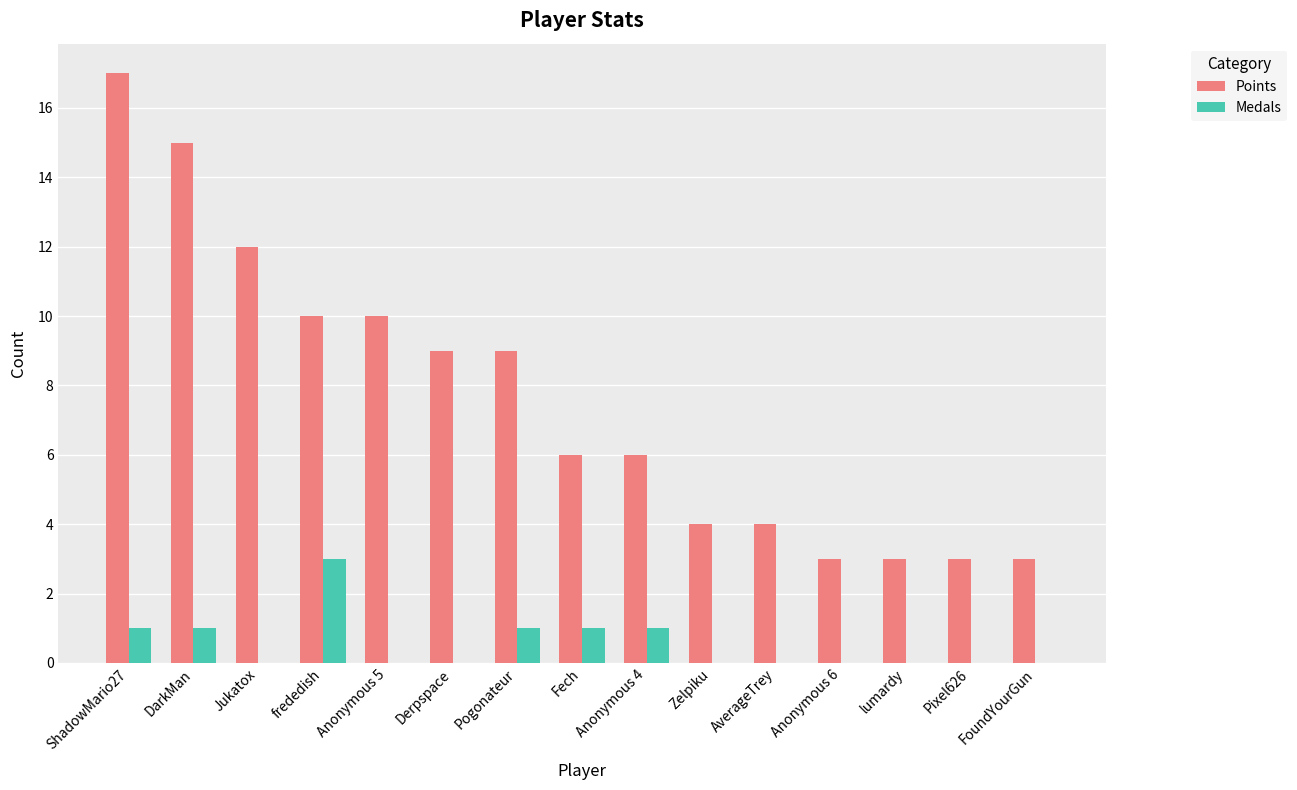

Read the Medals value at frededish.

3